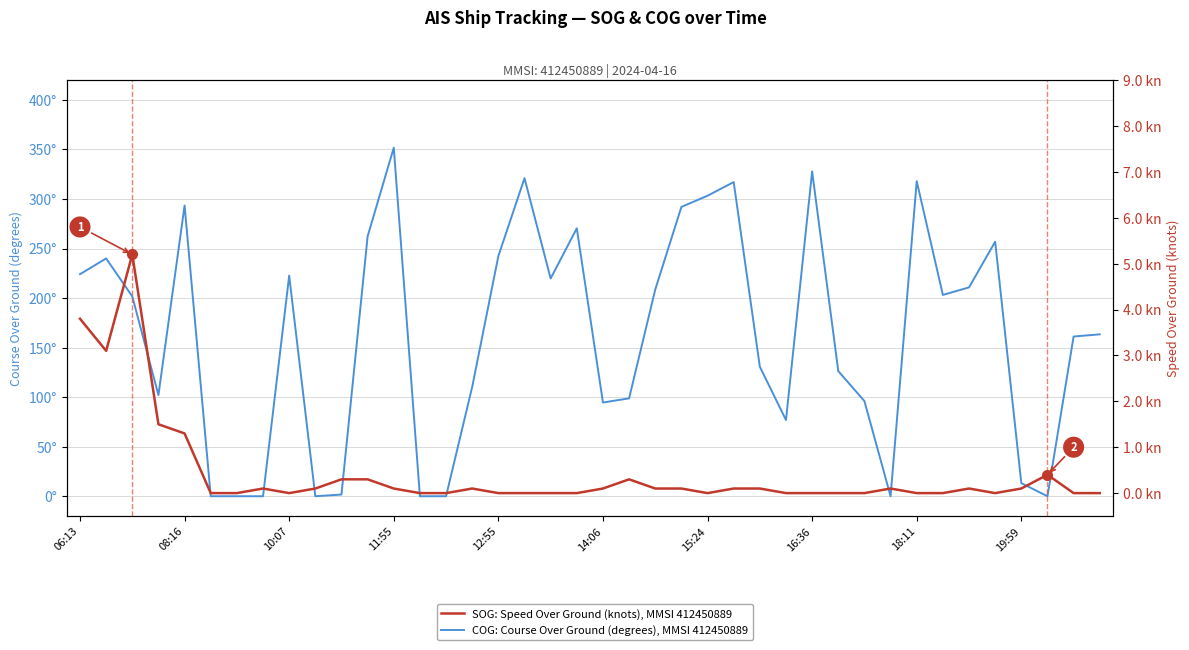

After their last crossing, which series has the higher values: SOG: Speed Over Ground (knots), MMSI 412450889 or COG: Course Over Ground (degrees), MMSI 412450889?

COG: Course Over Ground (degrees), MMSI 412450889